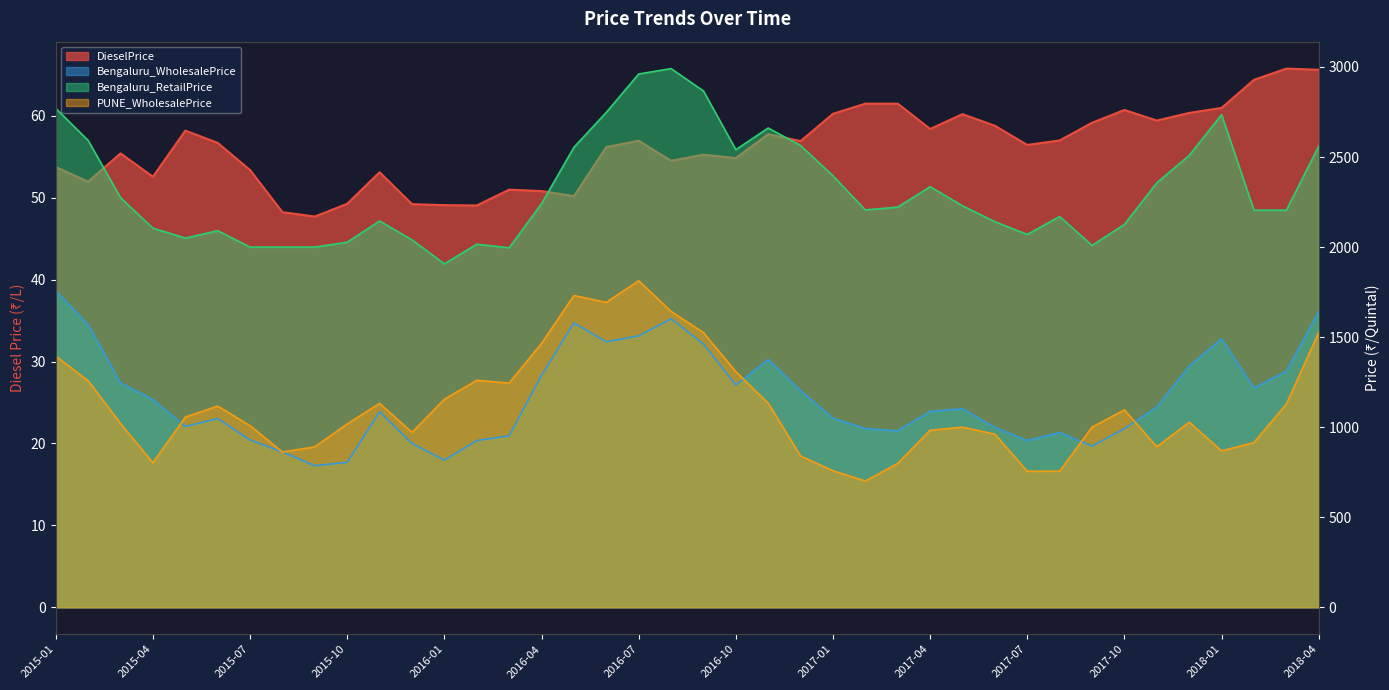

Where does the Bengaluru_RetailPrice series first go above 2222?

2015-01